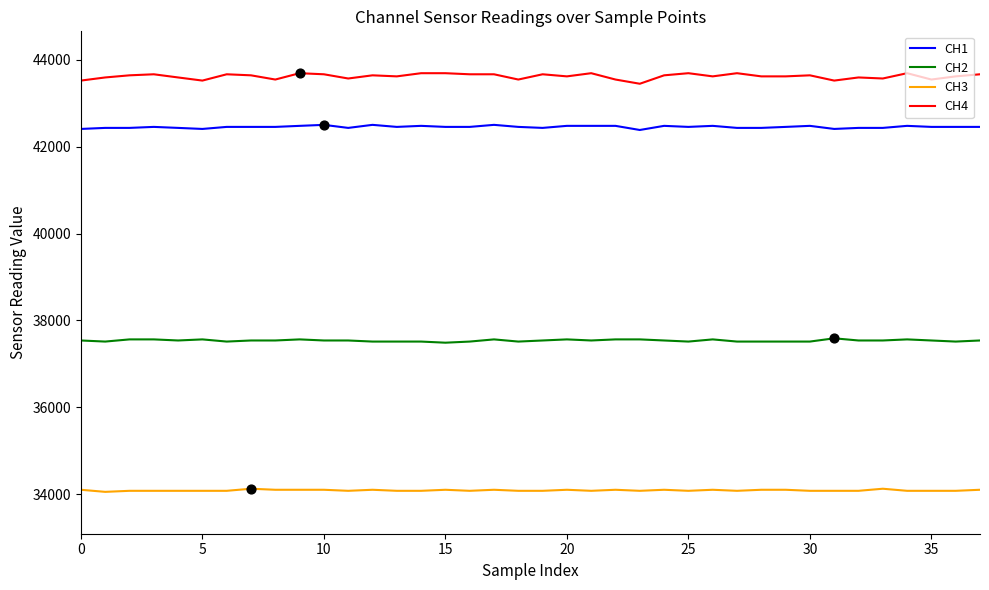

Which series has the largest range (max minus min)?

CH4